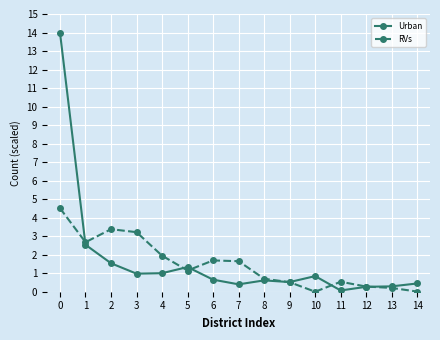

Read the Urban value at 8.

0.6